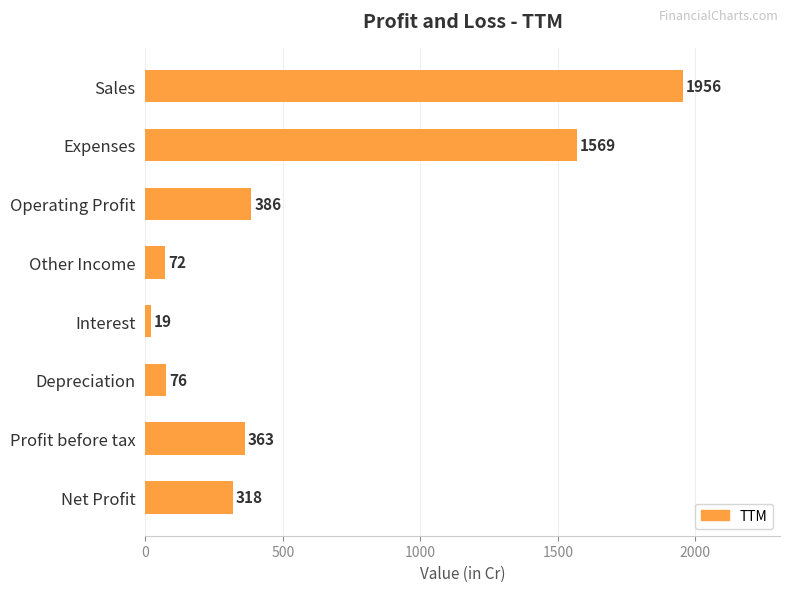

Reading top to bottom, transcribe all the data shown in this chart.

Sales=1956	Expenses=1569	Operating Profit=386	Other Income=72	Interest=19	Depreciation=76	Profit before tax=363	Net Profit=318